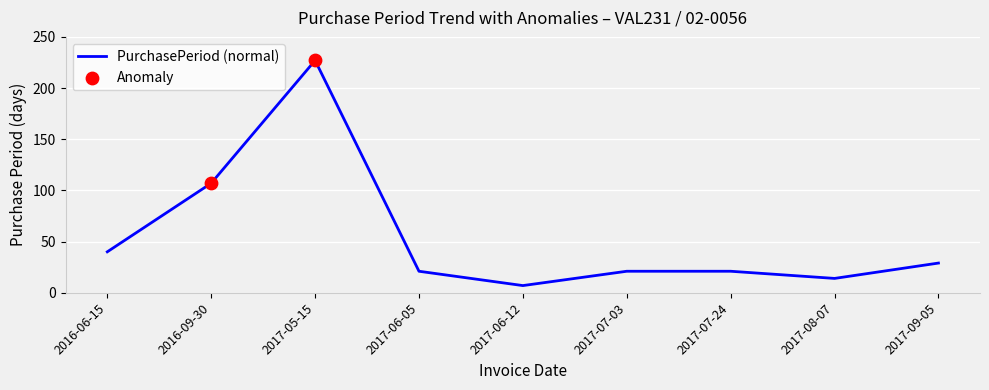

What is the ratio of the value at 2016-09-30 to the value at 2016-06-15?

2.7